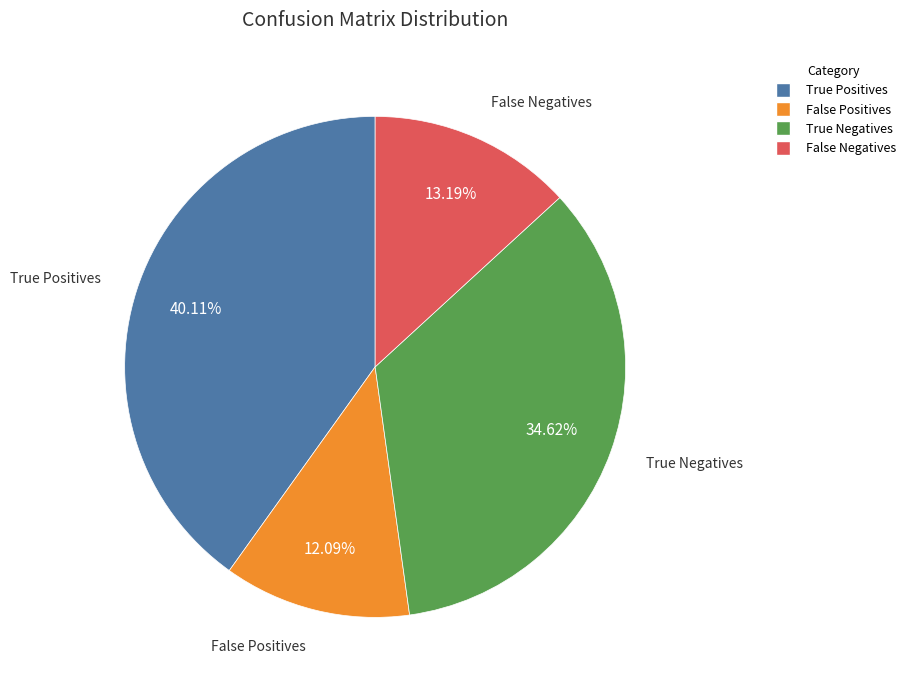

Combined, do False Negatives and False Positives account for over 50%?

No